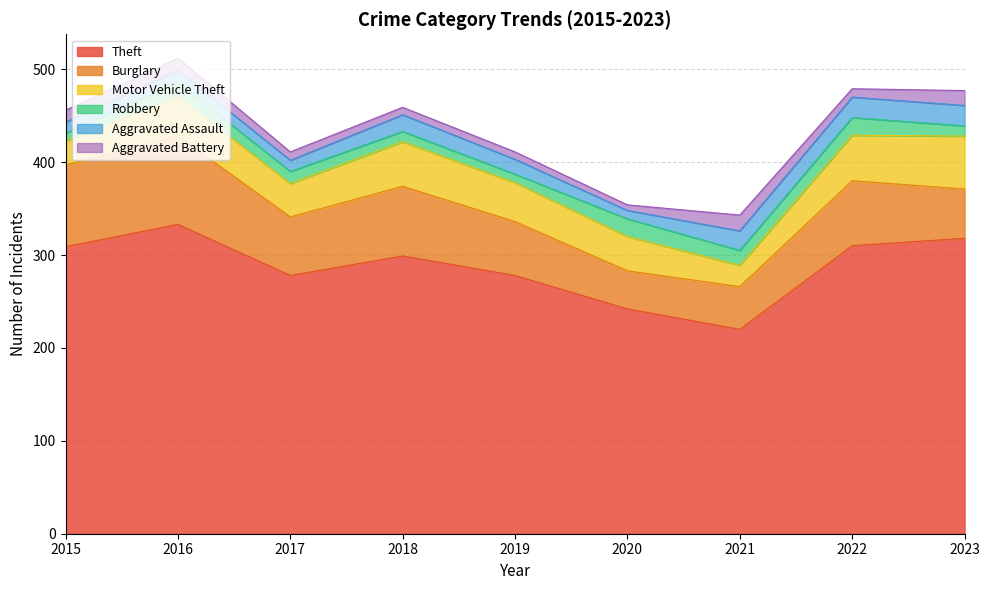

Where is the first local minimum for Aggravated Assault?

2017